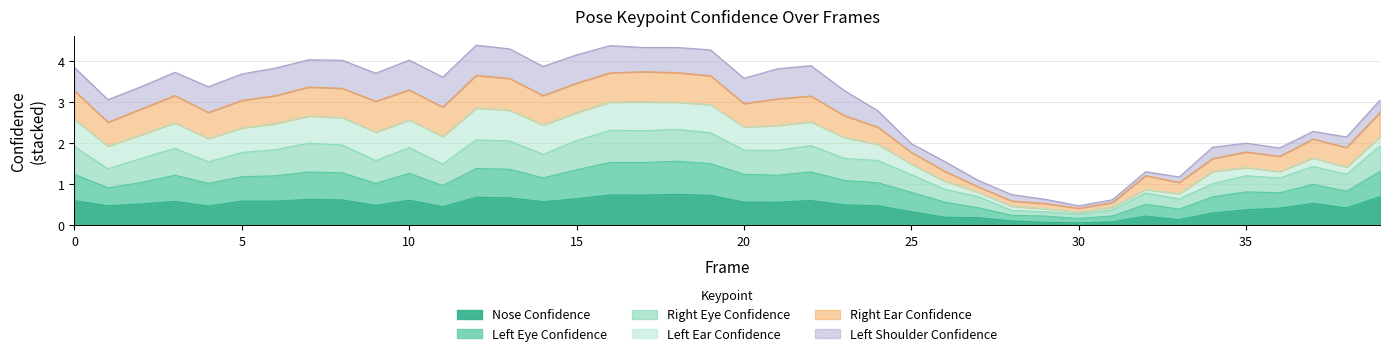

What is the total value across all series at 10?

4.0